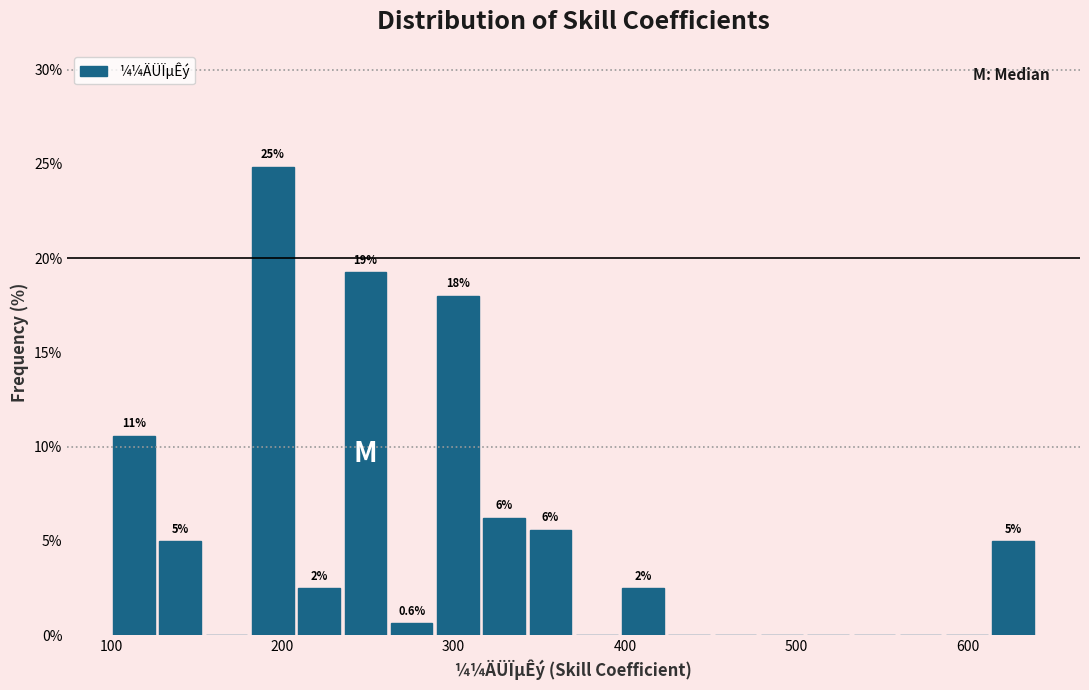

Read against the x-axis, roughly where is the centre of the tallest bar?

190